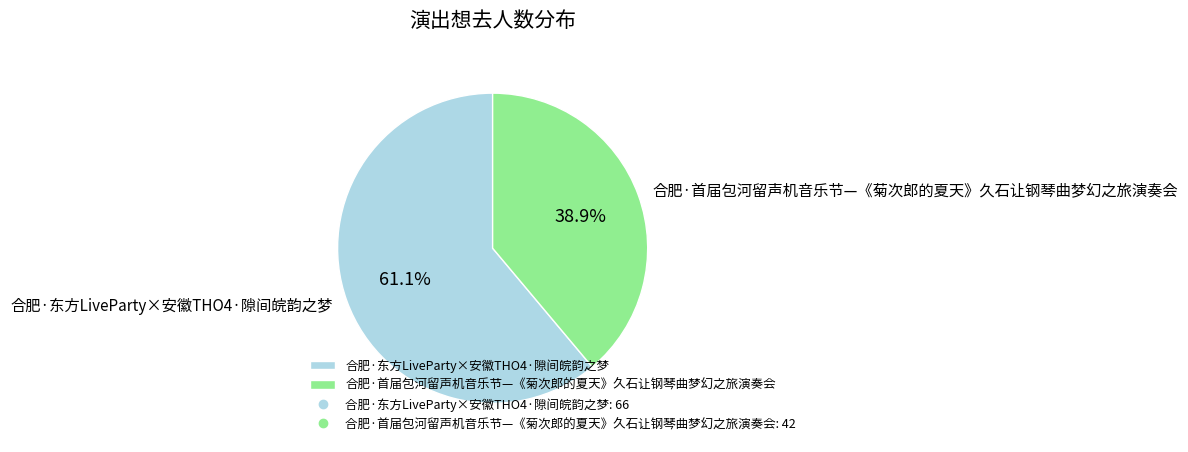

Do 合肥·首届包河留声机音乐节—《菊次郎的夏天》久石让钢琴曲梦幻之旅演奏会 and 合肥·东方LiveParty×安徽THO4·隙间皖韵之梦 together represent more than half of the pie?

Yes